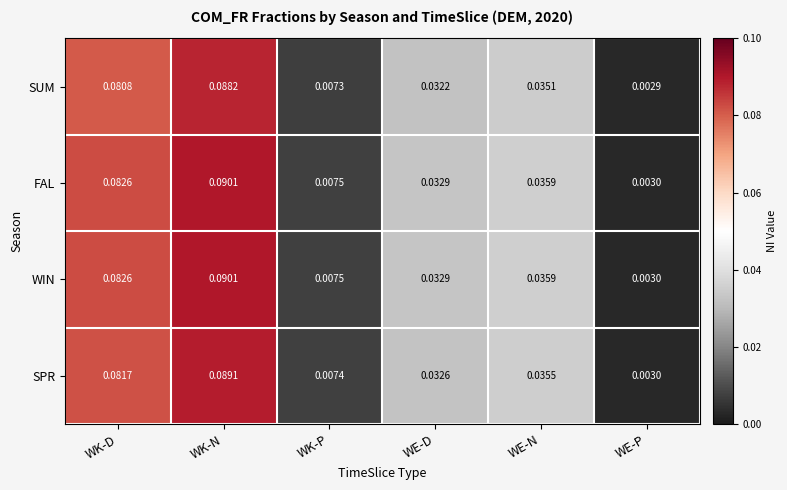

At how many categories does at least one series exceed 0?

6